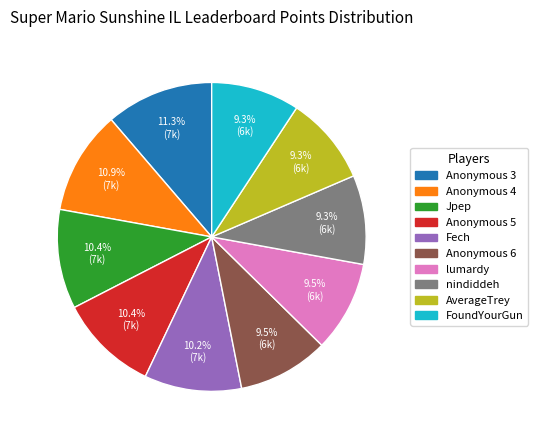

Is there a majority slice in this chart?

No